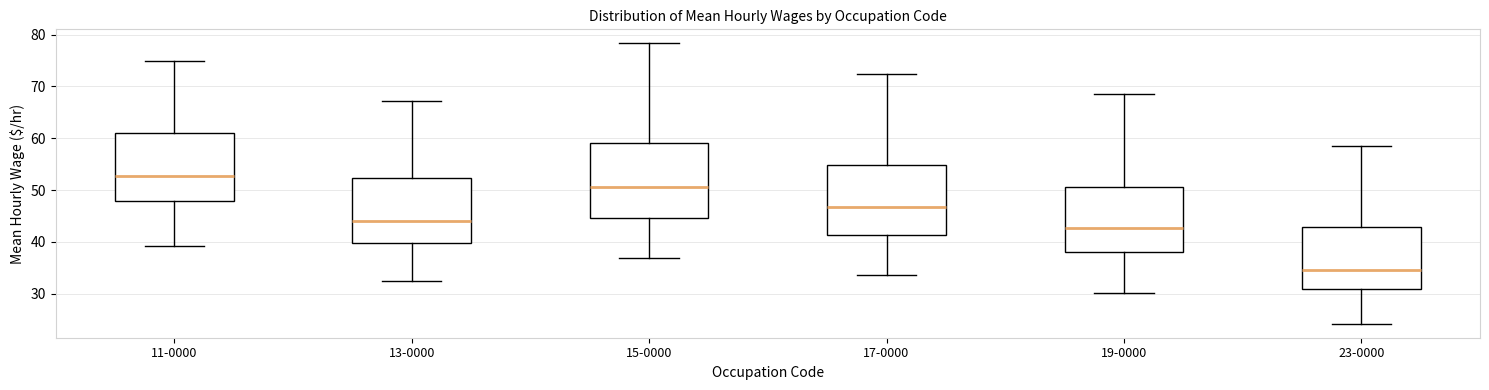

Where is the upper edge of the box for 13-0000 on the y-axis? The values are not printed on the chart, so give them approximately, as read against the axis.

52